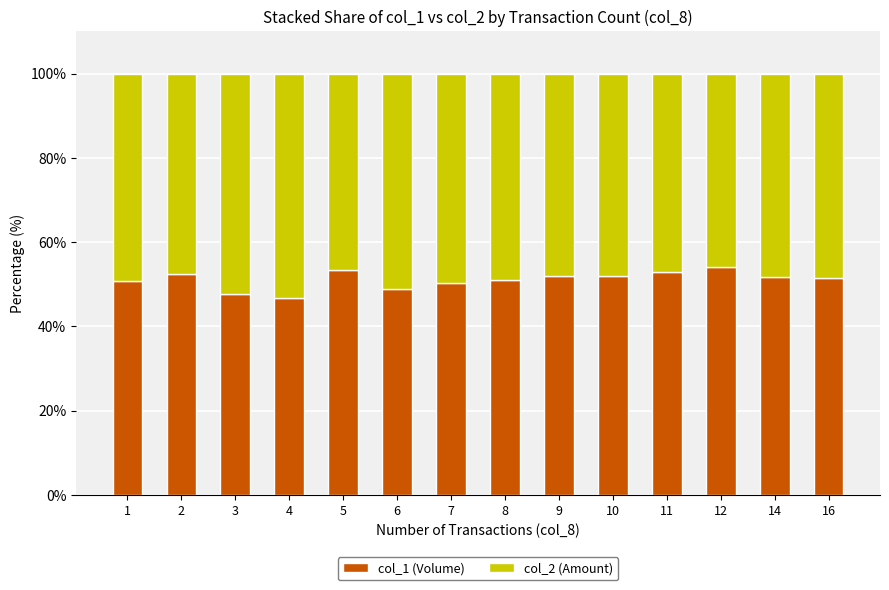

True or false: col_1 (Volume) has a value of 53.5 at 5.

True